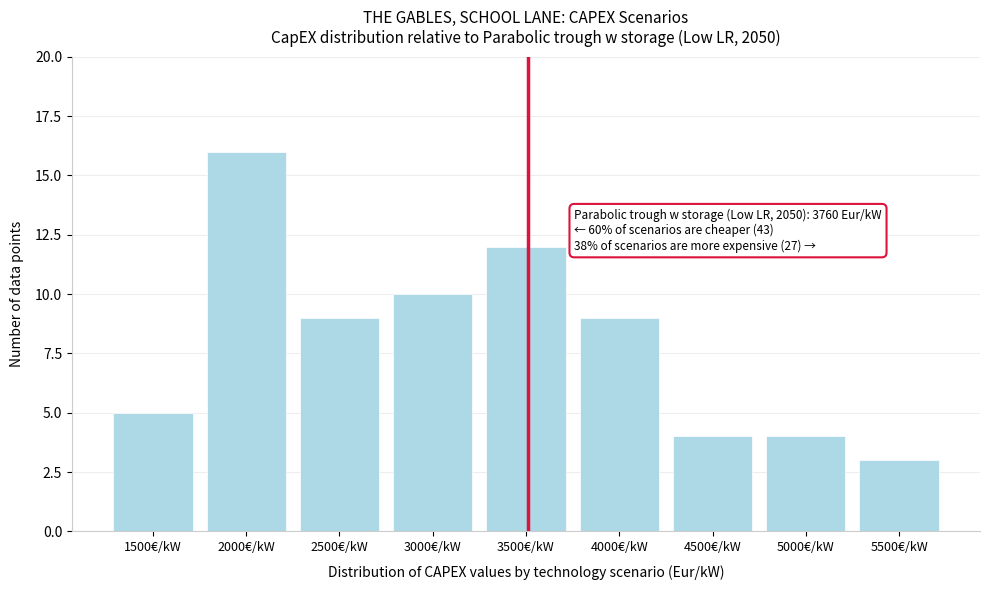

Reading left to right, extract all data points from this chart.

1500€/kW=5	2000€/kW=16	2500€/kW=9	3000€/kW=10	3500€/kW=12	4000€/kW=9	4500€/kW=4	5000€/kW=4	5500€/kW=3